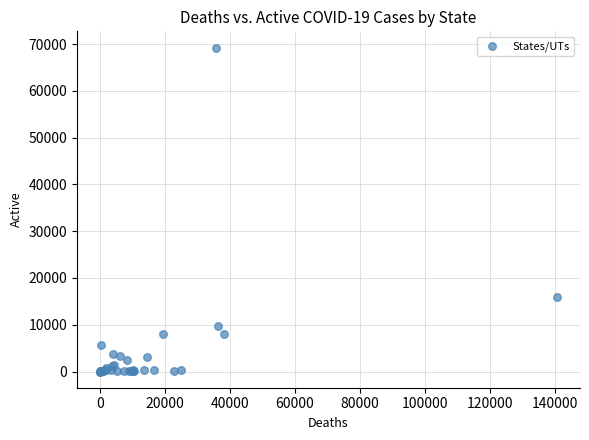

What Y value in the scatter plot is closest to 34629?

15866